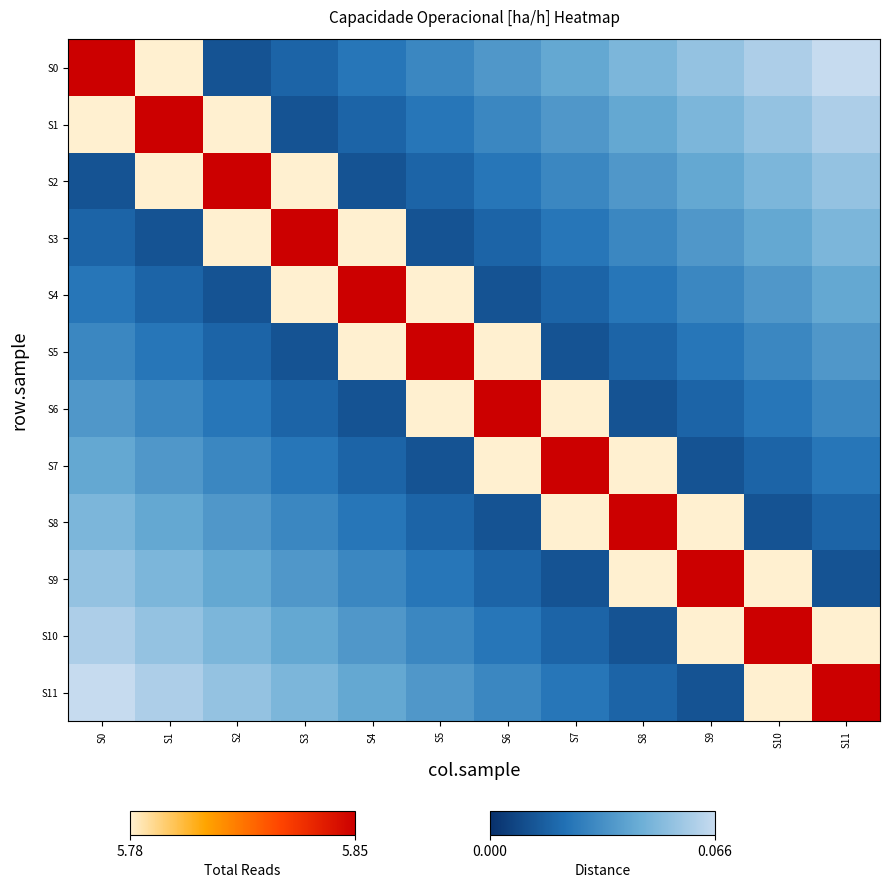

What is the maximum value shown in the chart?

0.1